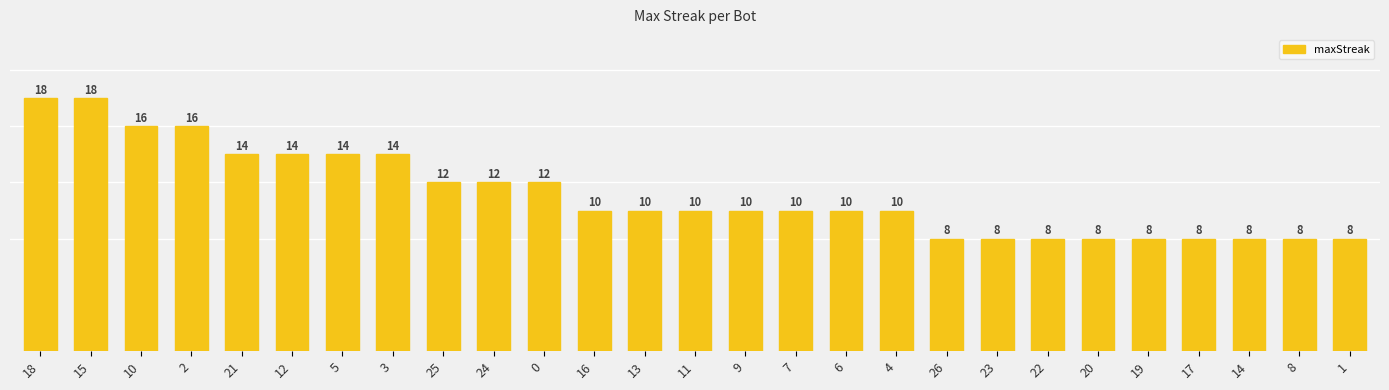

List the labels in order of value, largest first.

18, 15, 10, 2, 21, 12, 5, 3, 25, 24, 0, 16, 13, 11, 9, 7, 6, 4, 26, 23, 22, 20, 19, 17, 14, 8, 1